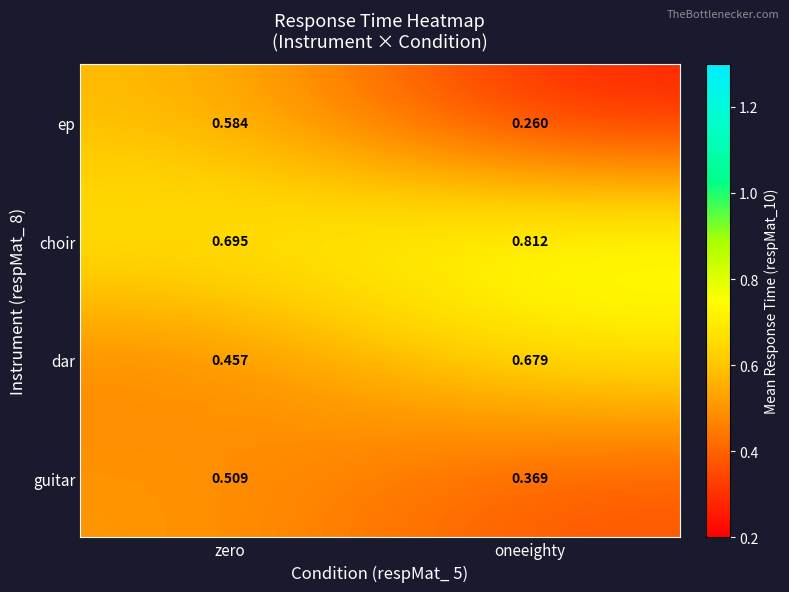

Which series has the largest total across all categories?

choir